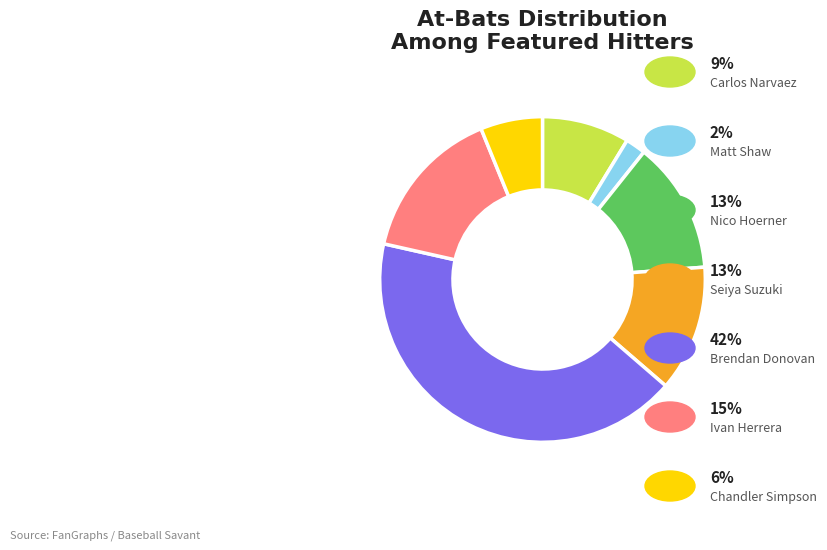

Rank the categories by value from highest to lowest.

Brendan Donovan, Ivan Herrera, Nico Hoerner, Seiya Suzuki, Carlos Narvaez, Chandler Simpson, Matt Shaw